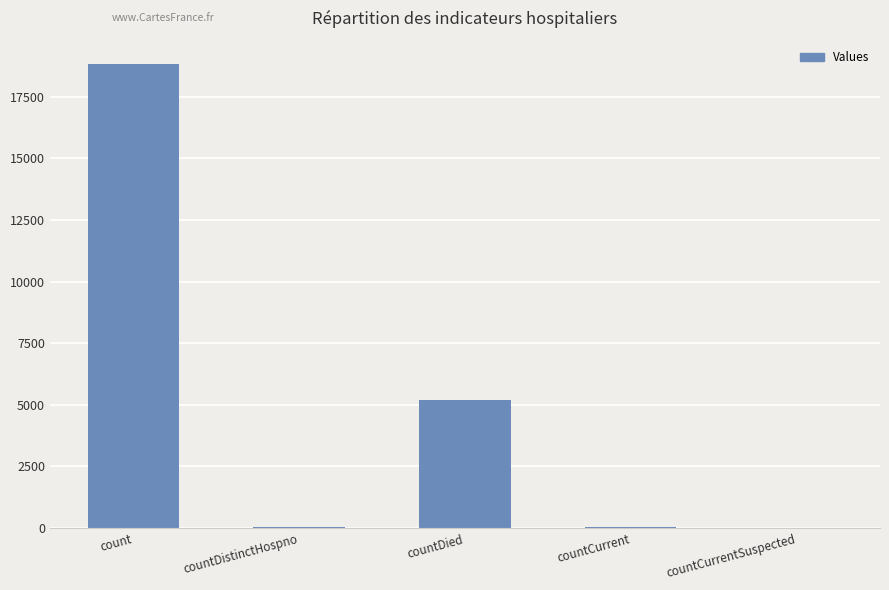

True or false: the data shows 32 at countDistinctHospno.

True